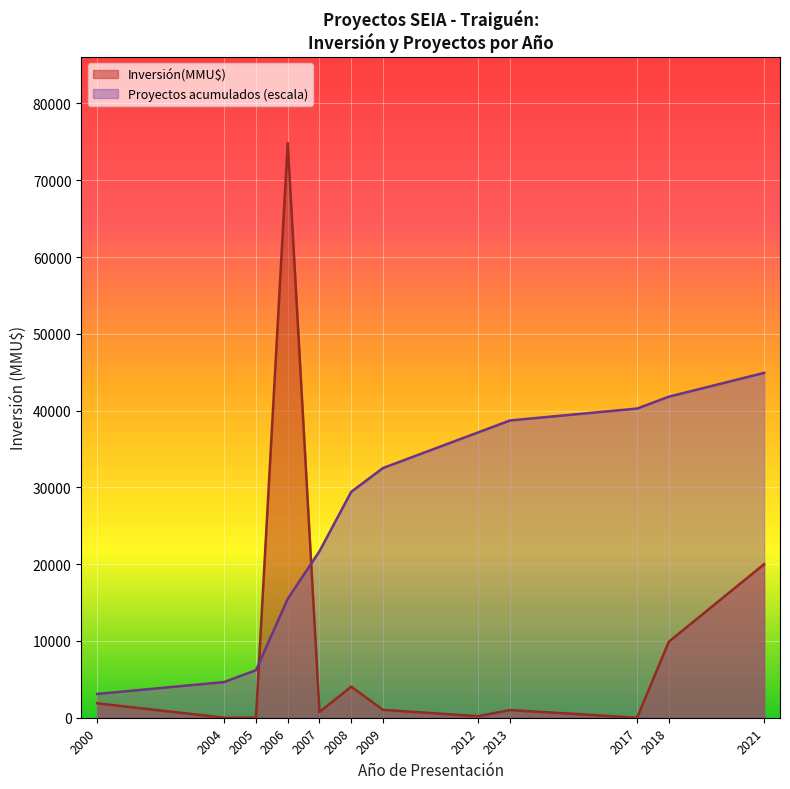

What is the value of the Proyectos acumulados point at the 17th from the left?

17